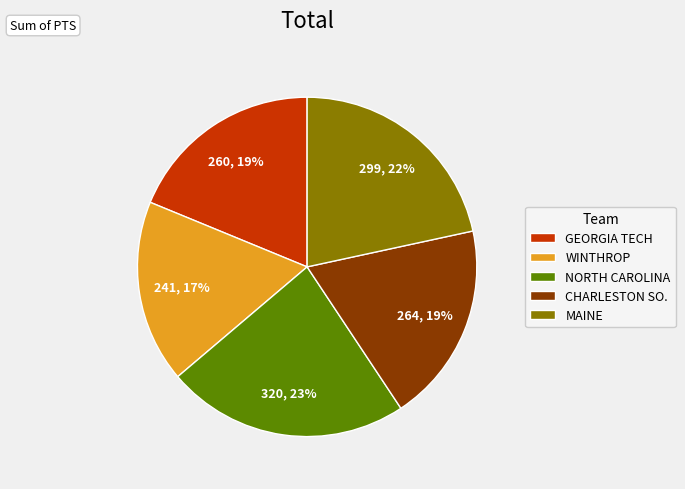

Does NORTH CAROLINA represent more than half of the total?

No